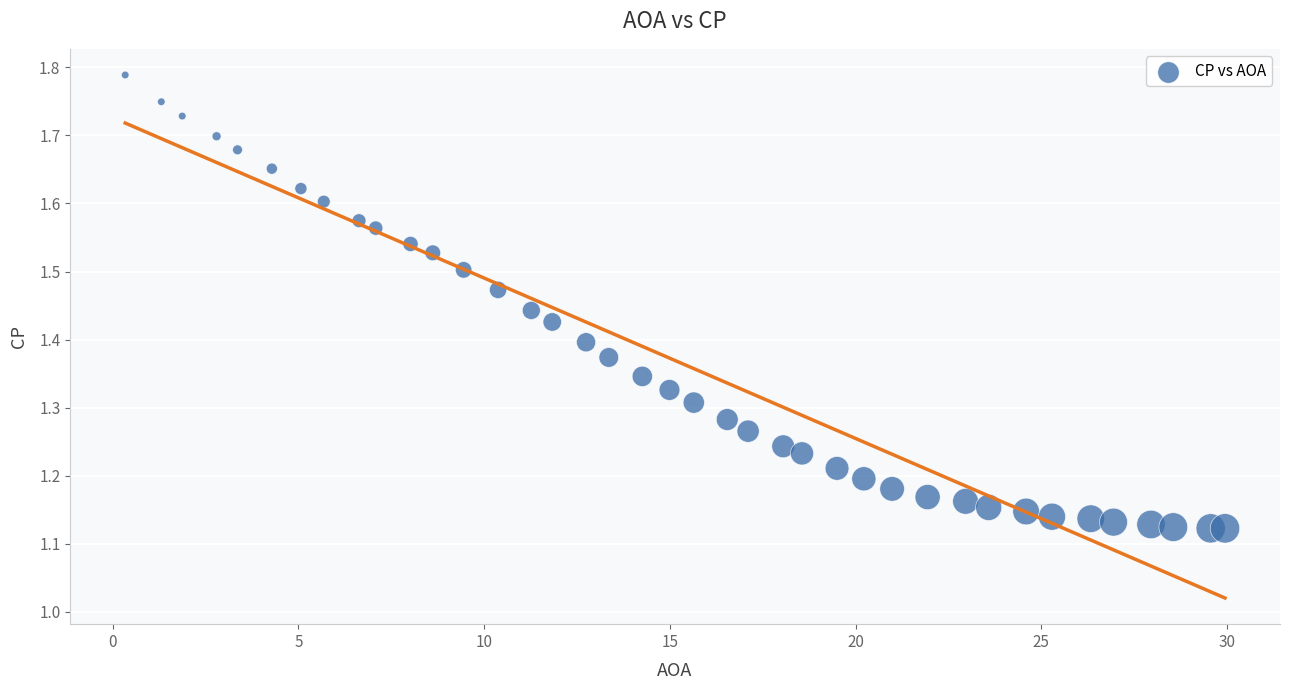

What is the range of X values (max minus min)?

29.6